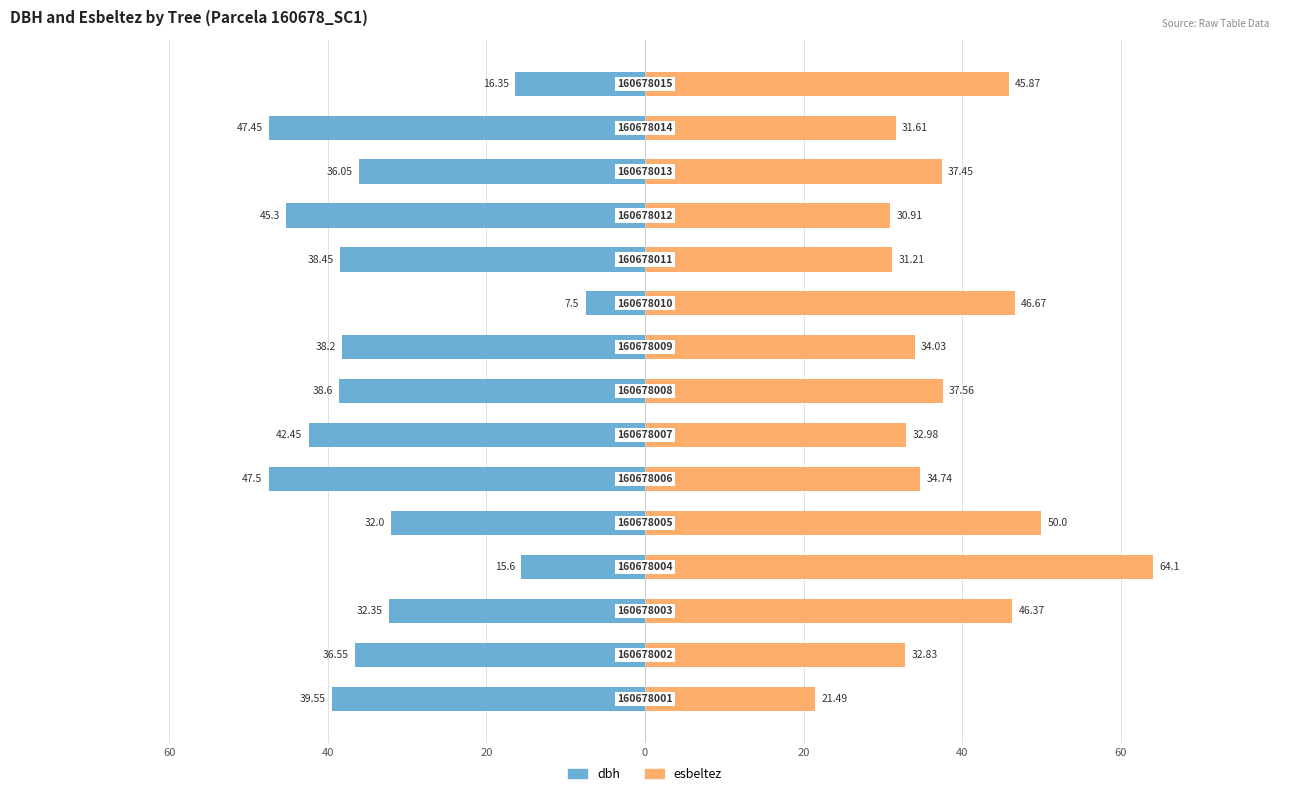

What is the average value of the esbeltez series?

38.5